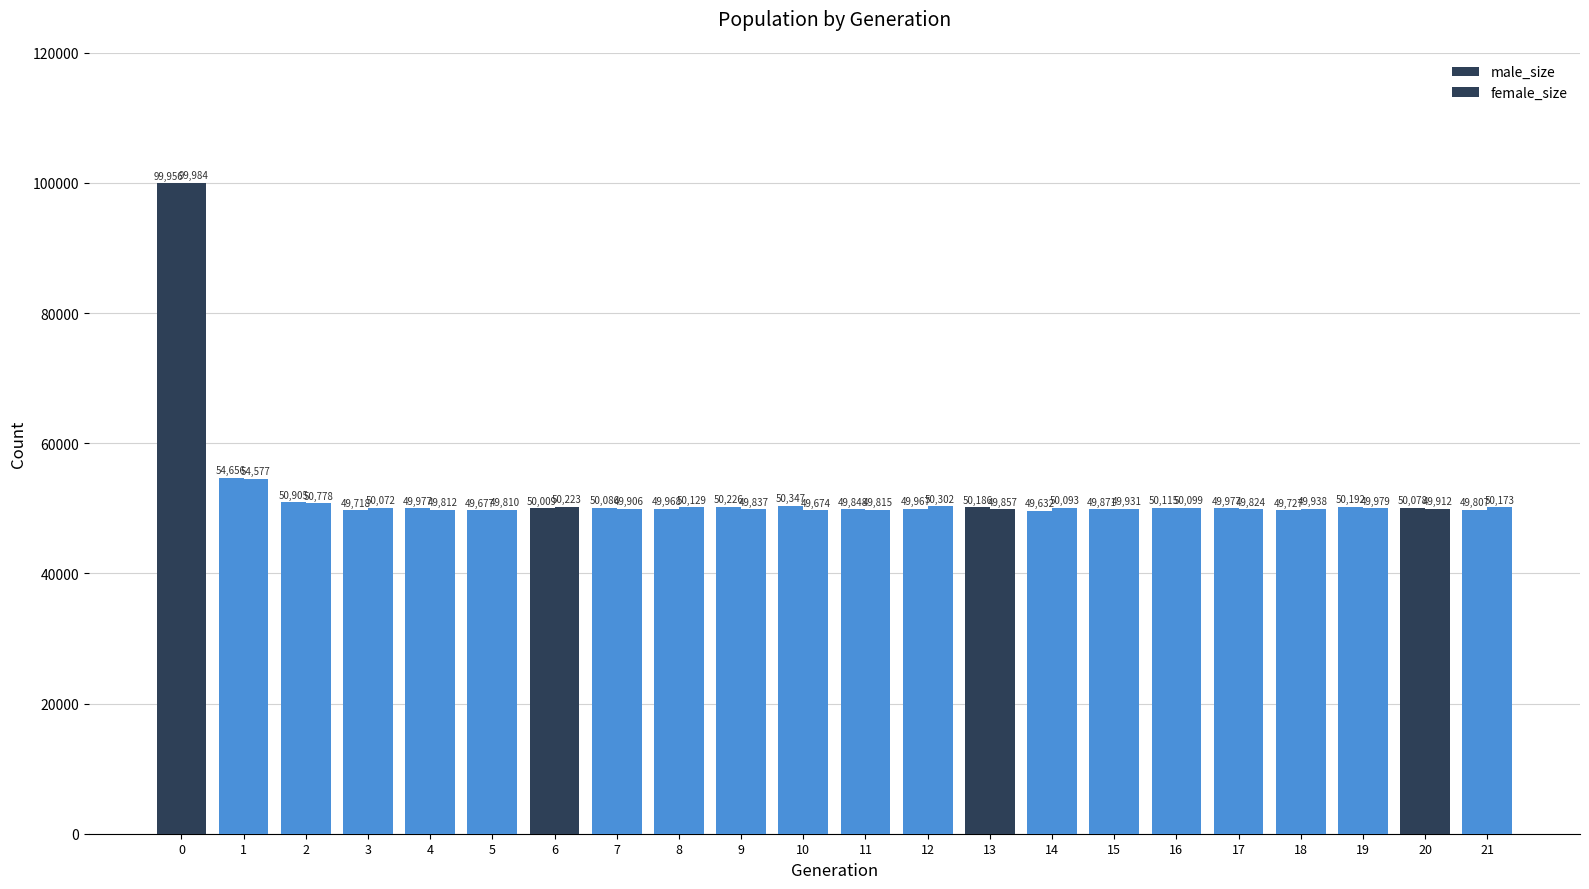

How many groups of bars are there?

22